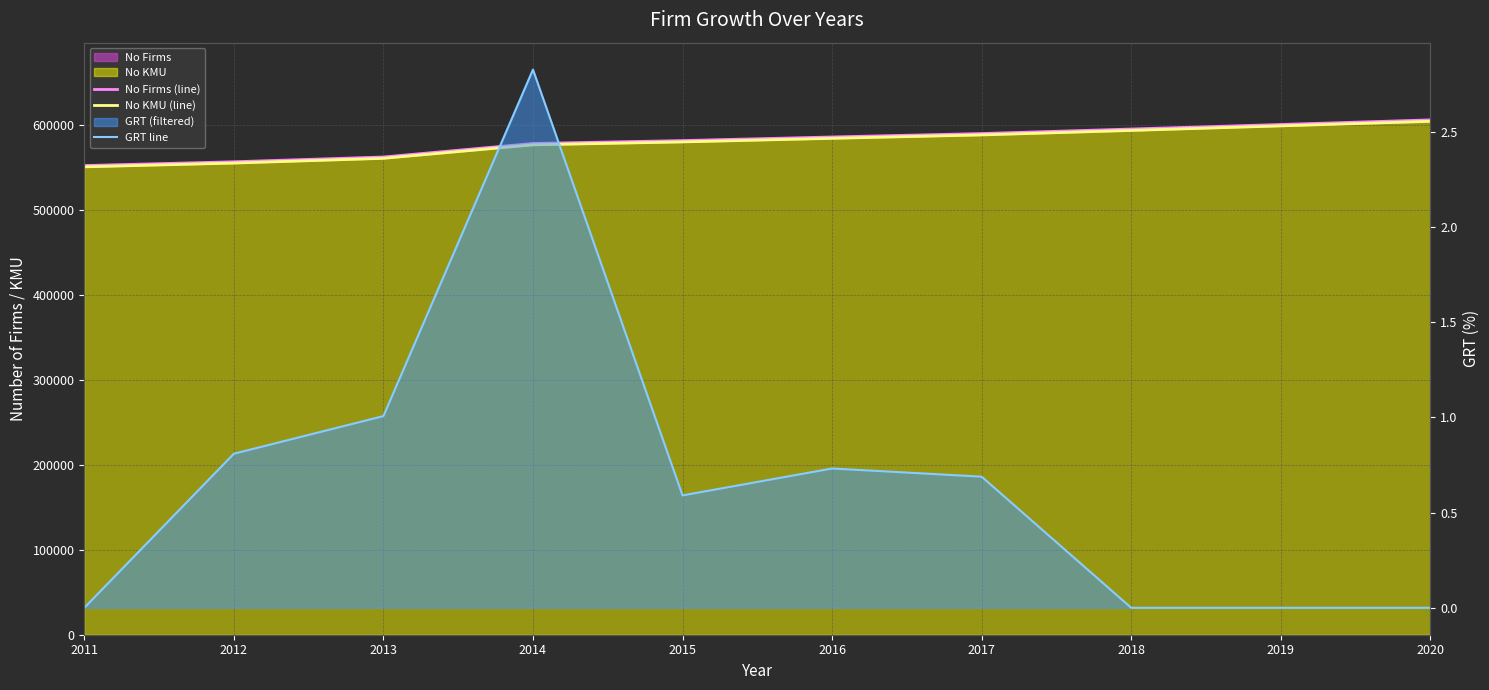

What is the total value across all series at 2013?

1123692.0